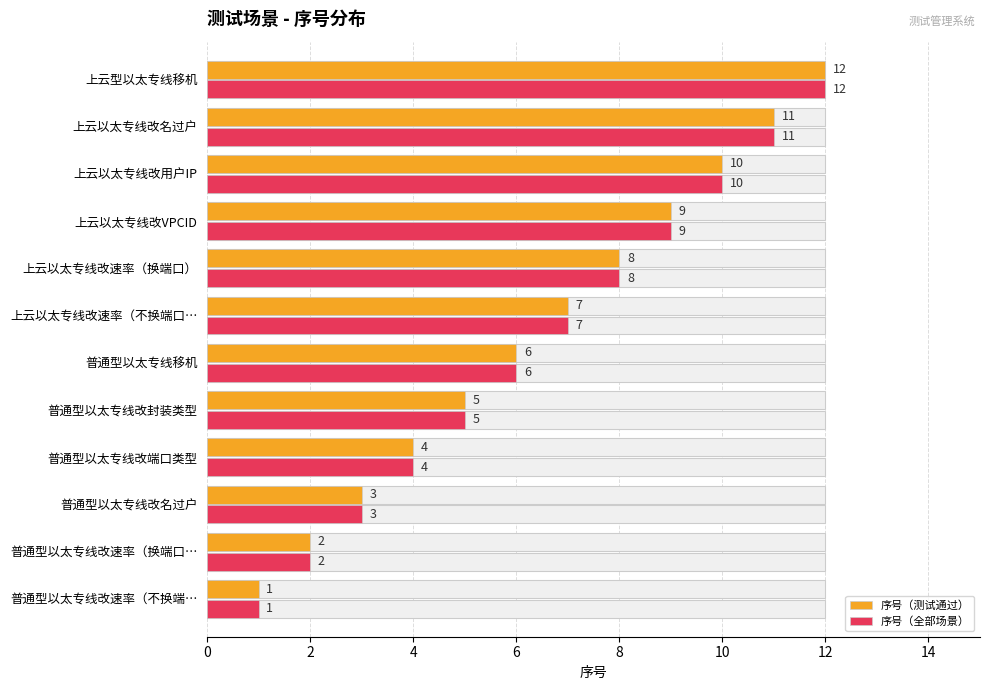

What is the greatest value displayed?

12